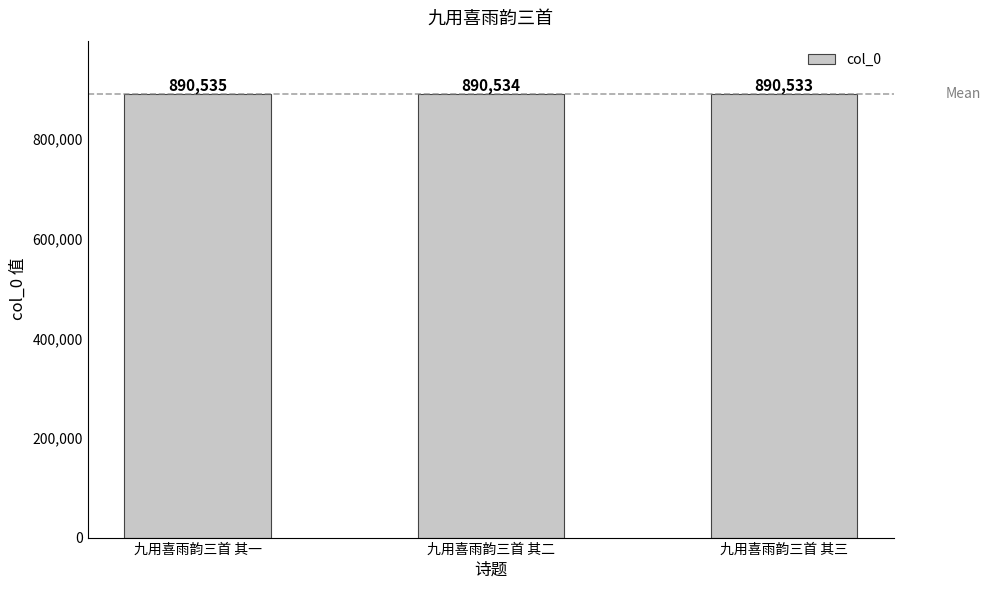

What is the approximate value at 九用喜雨韵三首 其一?

890535